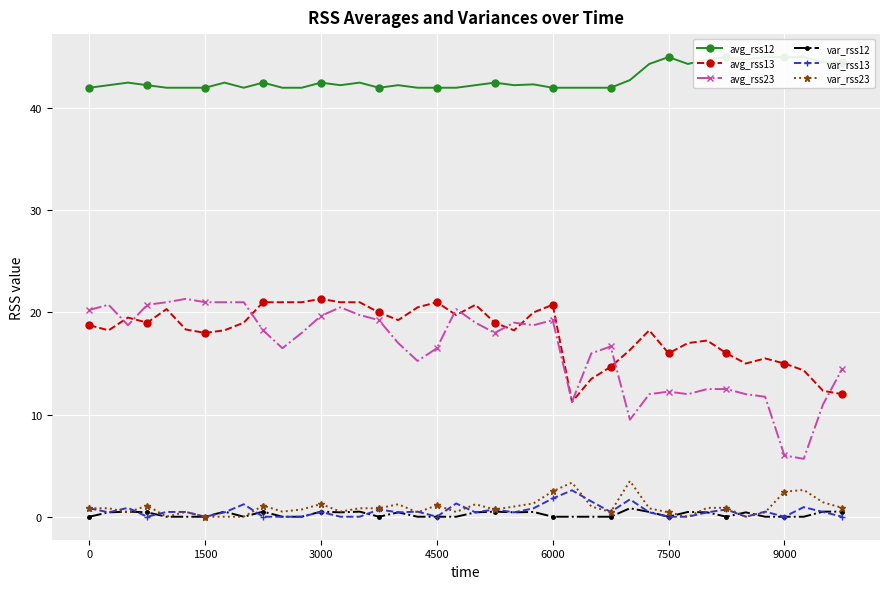

Count the number of categories in the chart.

40